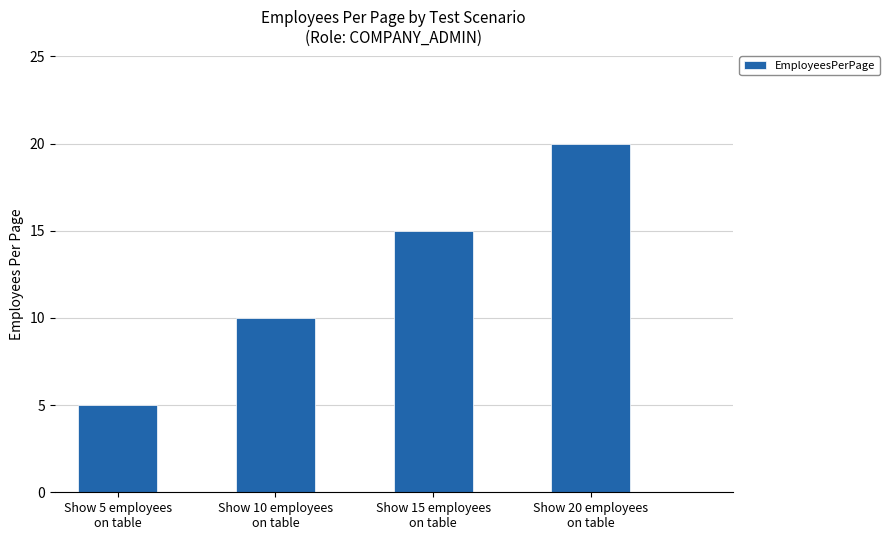

What is the greatest value displayed?

20